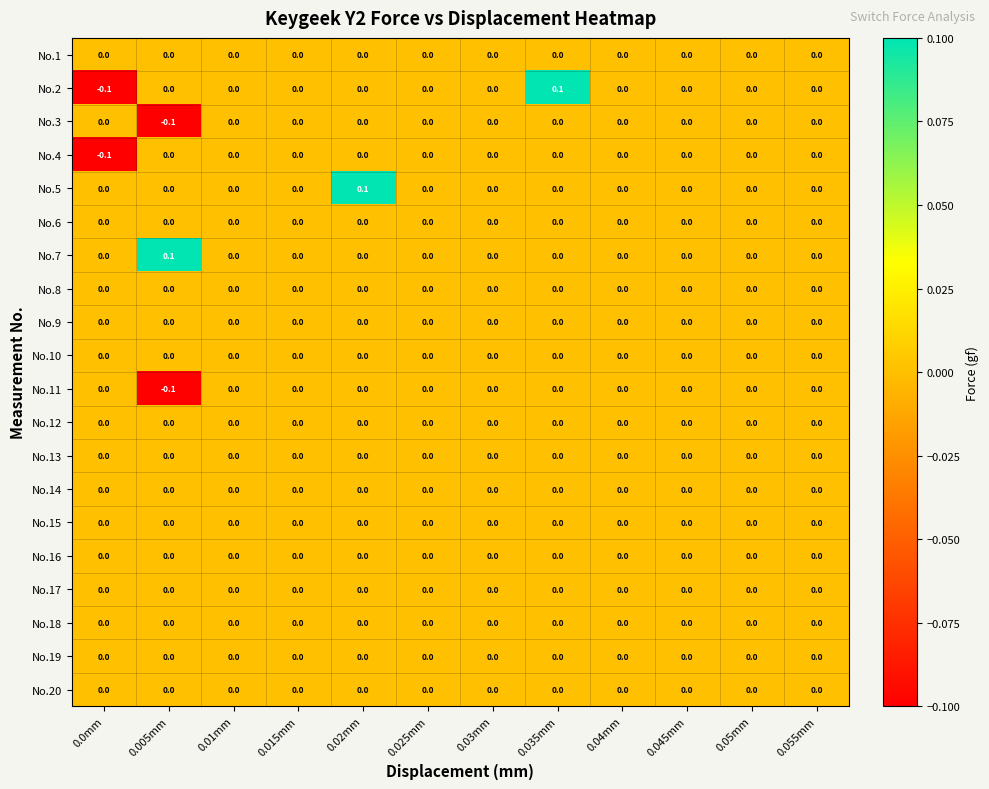

The No.6 series shows 0.0 at 0.01mm. True or false?

True